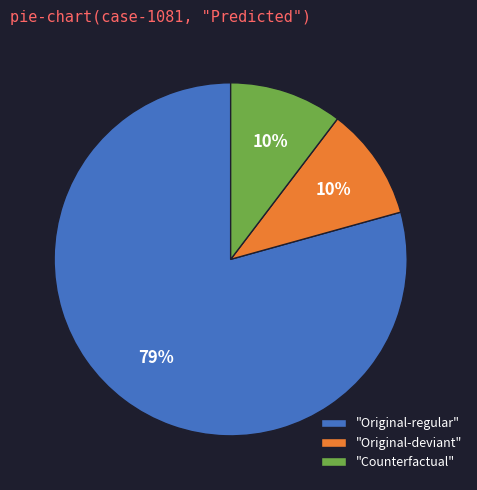

To the nearest percent, what is the average slice percentage?

33%